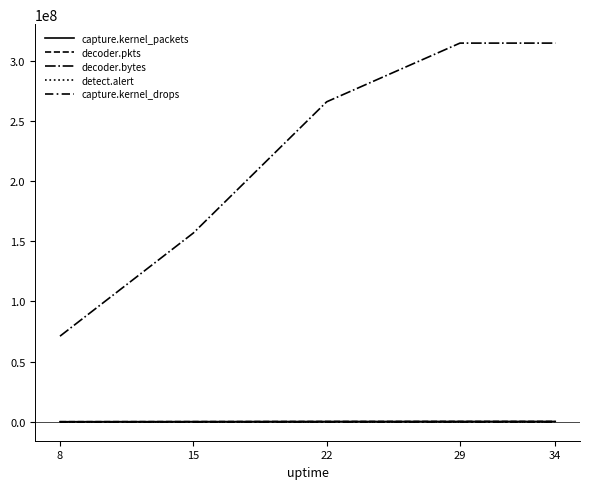

What is the maximum value shown in the chart?

314574162